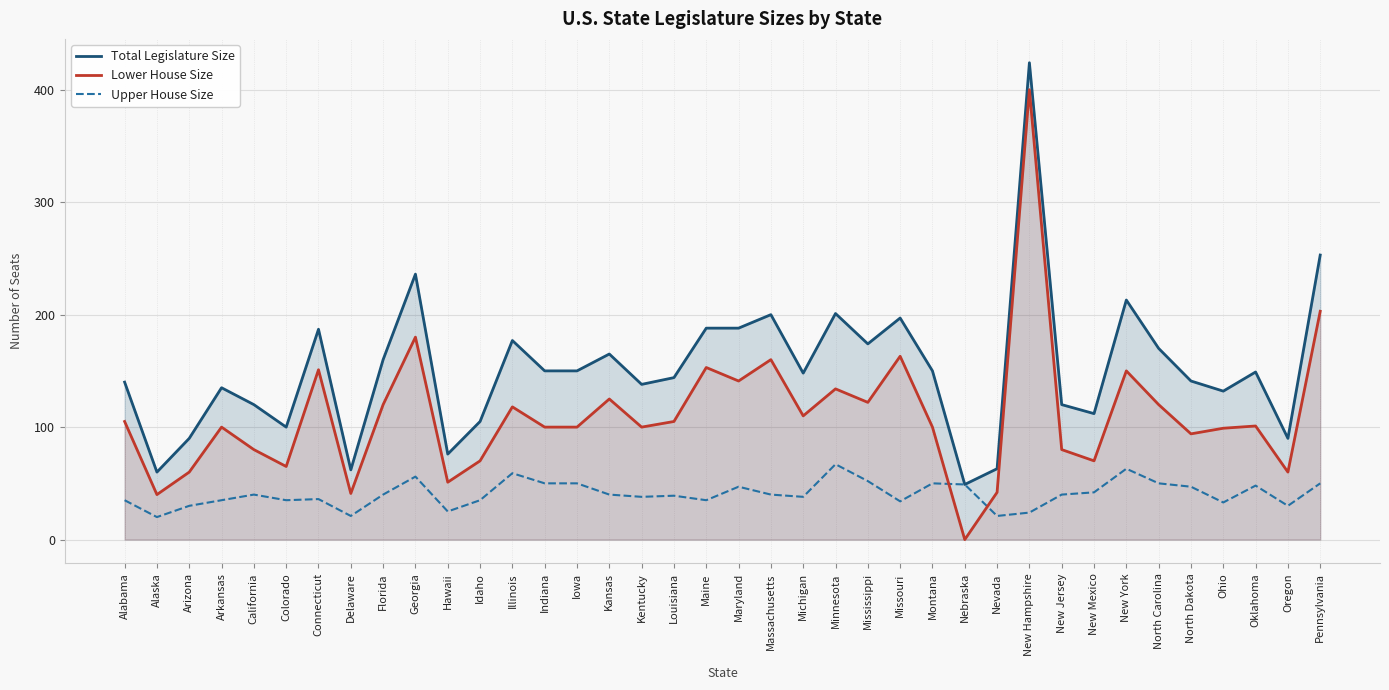

Reading right to left, extract all data points from this chart.

Total Legislature Size: 253	90	149	132	141	170	213	112	120	424	63	49	150	197	174	201	148	200	188	188	144	138	165	150	150	177	105	76	236	160	62	187	100	120	135	90	60	140
Lower House Size: 203	60	101	99	94	120	150	70	80	400	42	0	100	163	122	134	110	160	141	153	105	100	125	100	100	118	70	51	180	120	41	151	65	80	100	60	40	105
Upper House Size: 50	30	48	33	47	50	63	42	40	24	21	49	50	34	52	67	38	40	47	35	39	38	40	50	50	59	35	25	56	40	21	36	35	40	35	30	20	35